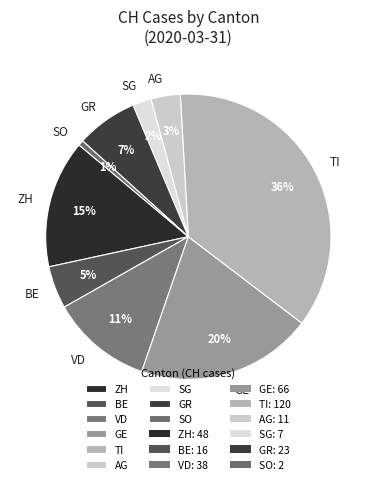

To the nearest percent, what portion does BE represent?

5%